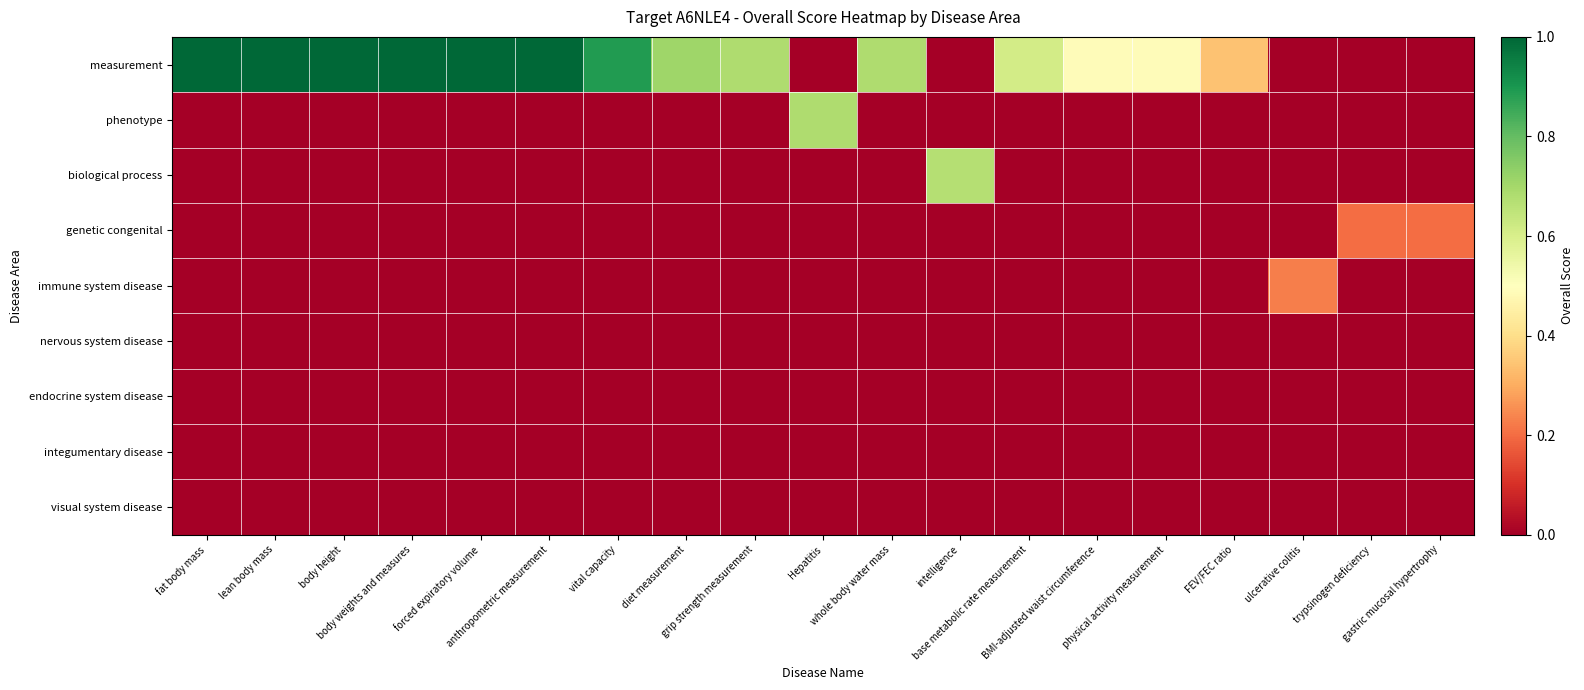

Reading left to right, what are all the values shown in this chart?

measurement: fat body mass=1.0	lean body mass=1.0	body height=1.0	body weights and measures=1.0	forced expiratory volume=1.0	anthropometric measurement=1.0	vital capacity=0.9	diet measurement=0.7	grip strength measurement=0.7	Hepatitis=0.0	whole body water mass=0.7	intelligence=0.0	base metabolic rate measurement=0.6	BMI-adjusted waist circumference=0.5	physical activity measurement=0.5	FEV/FEC ratio=0.3	ulcerative colitis=0.0	trypsinogen deficiency=0.0	gastric mucosal hypertrophy=0.0
phenotype: fat body mass=0.0	lean body mass=0.0	body height=0.0	body weights and measures=0.0	forced expiratory volume=0.0	anthropometric measurement=0.0	vital capacity=0.0	diet measurement=0.0	grip strength measurement=0.0	Hepatitis=0.7	whole body water mass=0.0	intelligence=0.0	base metabolic rate measurement=0.0	BMI-adjusted waist circumference=0.0	physical activity measurement=0.0	FEV/FEC ratio=0.0	ulcerative colitis=0.0	trypsinogen deficiency=0.0	gastric mucosal hypertrophy=0.0
biological process: fat body mass=0.0	lean body mass=0.0	body height=0.0	body weights and measures=0.0	forced expiratory volume=0.0	anthropometric measurement=0.0	vital capacity=0.0	diet measurement=0.0	grip strength measurement=0.0	Hepatitis=0.0	whole body water mass=0.0	intelligence=0.7	base metabolic rate measurement=0.0	BMI-adjusted waist circumference=0.0	physical activity measurement=0.0	FEV/FEC ratio=0.0	ulcerative colitis=0.0	trypsinogen deficiency=0.0	gastric mucosal hypertrophy=0.0
genetic congenital: fat body mass=0.0	lean body mass=0.0	body height=0.0	body weights and measures=0.0	forced expiratory volume=0.0	anthropometric measurement=0.0	vital capacity=0.0	diet measurement=0.0	grip strength measurement=0.0	Hepatitis=0.0	whole body water mass=0.0	intelligence=0.0	base metabolic rate measurement=0.0	BMI-adjusted waist circumference=0.0	physical activity measurement=0.0	FEV/FEC ratio=0.0	ulcerative colitis=0.0	trypsinogen deficiency=0.2	gastric mucosal hypertrophy=0.2
immune system disease: fat body mass=0.0	lean body mass=0.0	body height=0.0	body weights and measures=0.0	forced expiratory volume=0.0	anthropometric measurement=0.0	vital capacity=0.0	diet measurement=0.0	grip strength measurement=0.0	Hepatitis=0.0	whole body water mass=0.0	intelligence=0.0	base metabolic rate measurement=0.0	BMI-adjusted waist circumference=0.0	physical activity measurement=0.0	FEV/FEC ratio=0.0	ulcerative colitis=0.2	trypsinogen deficiency=0.0	gastric mucosal hypertrophy=0.0
nervous system disease: fat body mass=0.0	lean body mass=0.0	body height=0.0	body weights and measures=0.0	forced expiratory volume=0.0	anthropometric measurement=0.0	vital capacity=0.0	diet measurement=0.0	grip strength measurement=0.0	Hepatitis=0.0	whole body water mass=0.0	intelligence=0.0	base metabolic rate measurement=0.0	BMI-adjusted waist circumference=0.0	physical activity measurement=0.0	FEV/FEC ratio=0.0	ulcerative colitis=0.0	trypsinogen deficiency=0.0	gastric mucosal hypertrophy=0.0
endocrine system disease: fat body mass=0.0	lean body mass=0.0	body height=0.0	body weights and measures=0.0	forced expiratory volume=0.0	anthropometric measurement=0.0	vital capacity=0.0	diet measurement=0.0	grip strength measurement=0.0	Hepatitis=0.0	whole body water mass=0.0	intelligence=0.0	base metabolic rate measurement=0.0	BMI-adjusted waist circumference=0.0	physical activity measurement=0.0	FEV/FEC ratio=0.0	ulcerative colitis=0.0	trypsinogen deficiency=0.0	gastric mucosal hypertrophy=0.0
integumentary disease: fat body mass=0.0	lean body mass=0.0	body height=0.0	body weights and measures=0.0	forced expiratory volume=0.0	anthropometric measurement=0.0	vital capacity=0.0	diet measurement=0.0	grip strength measurement=0.0	Hepatitis=0.0	whole body water mass=0.0	intelligence=0.0	base metabolic rate measurement=0.0	BMI-adjusted waist circumference=0.0	physical activity measurement=0.0	FEV/FEC ratio=0.0	ulcerative colitis=0.0	trypsinogen deficiency=0.0	gastric mucosal hypertrophy=0.0
visual system disease: fat body mass=0.0	lean body mass=0.0	body height=0.0	body weights and measures=0.0	forced expiratory volume=0.0	anthropometric measurement=0.0	vital capacity=0.0	diet measurement=0.0	grip strength measurement=0.0	Hepatitis=0.0	whole body water mass=0.0	intelligence=0.0	base metabolic rate measurement=0.0	BMI-adjusted waist circumference=0.0	physical activity measurement=0.0	FEV/FEC ratio=0.0	ulcerative colitis=0.0	trypsinogen deficiency=0.0	gastric mucosal hypertrophy=0.0